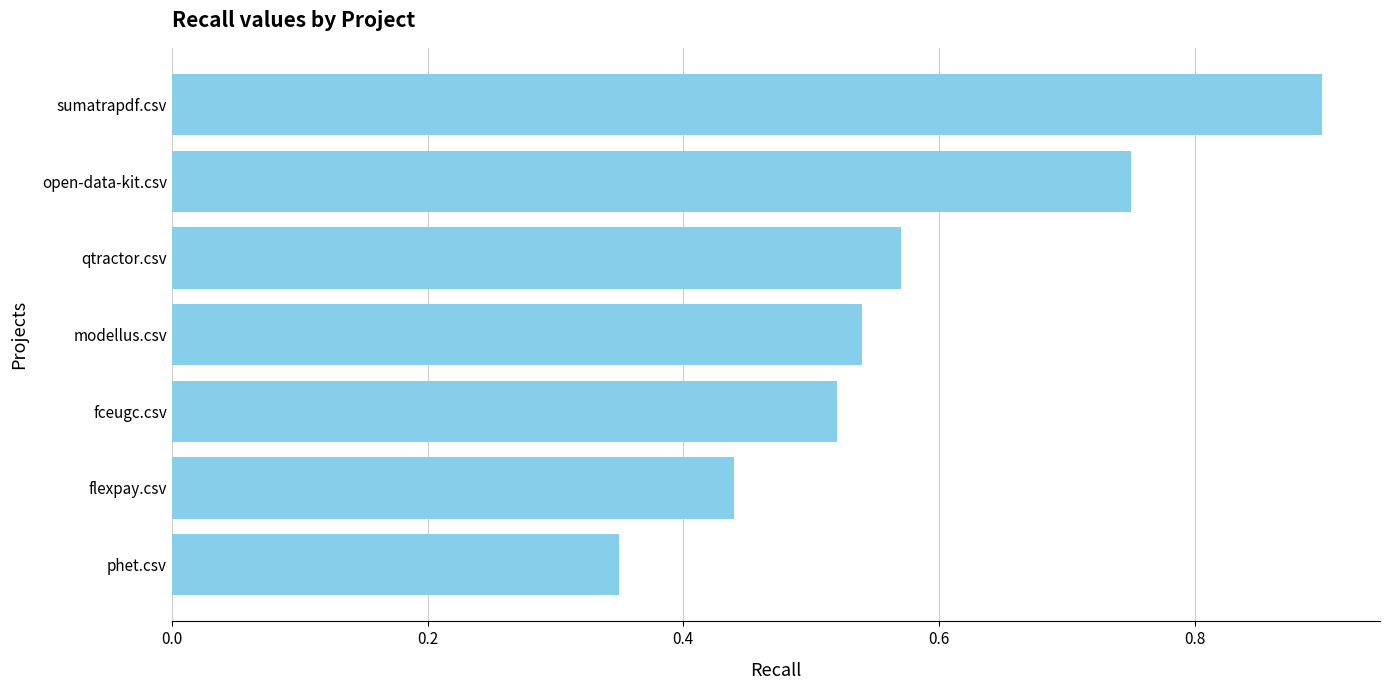

What is the label of the 5th bar from the top?

fceugc.csv